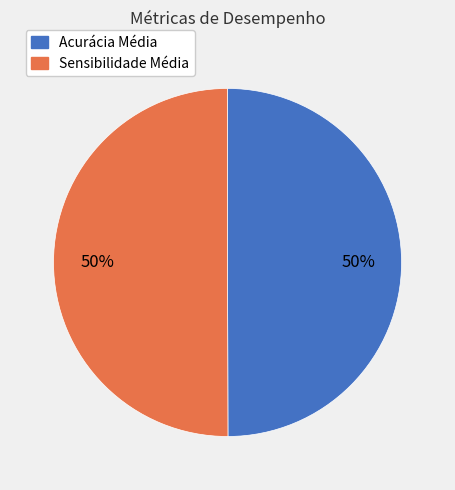

To the nearest percent, what is the average slice percentage?

50%